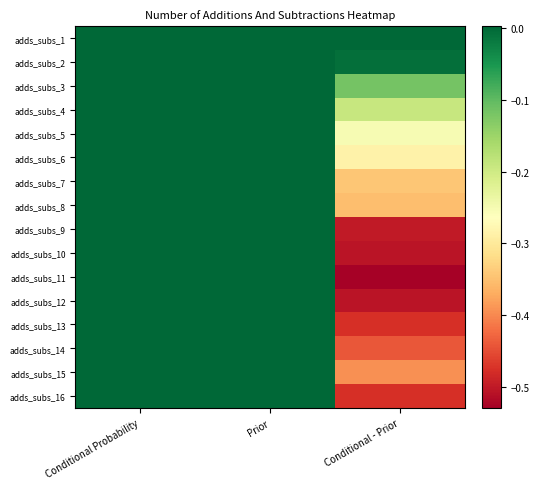

Reading right to left, extract all data points from this chart.

adds_subs_1: Conditional - Prior=0.0	Prior=0.7	Conditional Probability=0.7
adds_subs_2: Conditional - Prior=-0.0	Prior=0.7	Conditional Probability=0.7
adds_subs_3: Conditional - Prior=-0.1	Prior=0.7	Conditional Probability=0.6
adds_subs_4: Conditional - Prior=-0.2	Prior=0.7	Conditional Probability=0.5
adds_subs_5: Conditional - Prior=-0.3	Prior=0.7	Conditional Probability=0.5
adds_subs_6: Conditional - Prior=-0.3	Prior=0.7	Conditional Probability=0.4
adds_subs_7: Conditional - Prior=-0.3	Prior=0.7	Conditional Probability=0.4
adds_subs_8: Conditional - Prior=-0.4	Prior=0.7	Conditional Probability=0.4
adds_subs_9: Conditional - Prior=-0.5	Prior=0.7	Conditional Probability=0.2
adds_subs_10: Conditional - Prior=-0.5	Prior=0.7	Conditional Probability=0.2
adds_subs_11: Conditional - Prior=-0.5	Prior=0.7	Conditional Probability=0.2
adds_subs_12: Conditional - Prior=-0.5	Prior=0.7	Conditional Probability=0.2
adds_subs_13: Conditional - Prior=-0.5	Prior=0.7	Conditional Probability=0.2
adds_subs_14: Conditional - Prior=-0.4	Prior=0.7	Conditional Probability=0.3
adds_subs_15: Conditional - Prior=-0.4	Prior=0.7	Conditional Probability=0.3
adds_subs_16: Conditional - Prior=-0.5	Prior=0.7	Conditional Probability=0.2